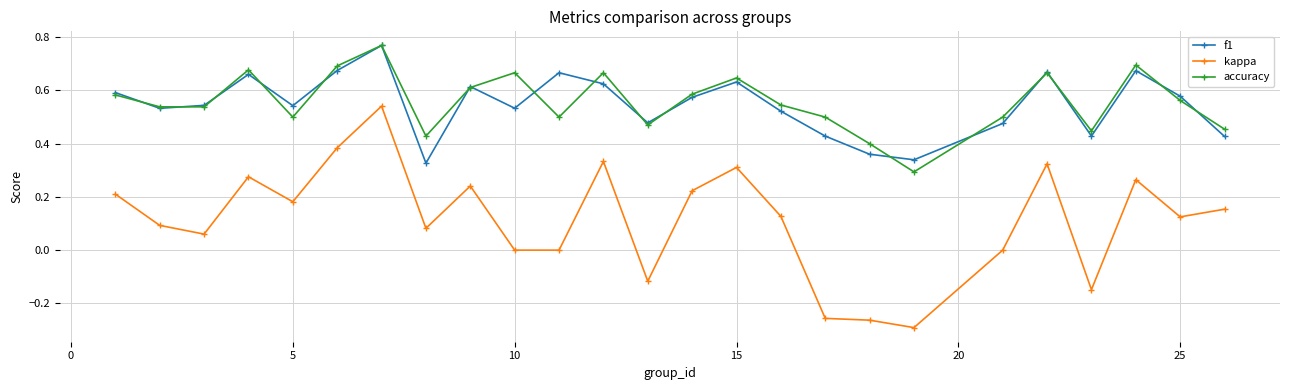

Which series has the largest range (max minus min)?

kappa